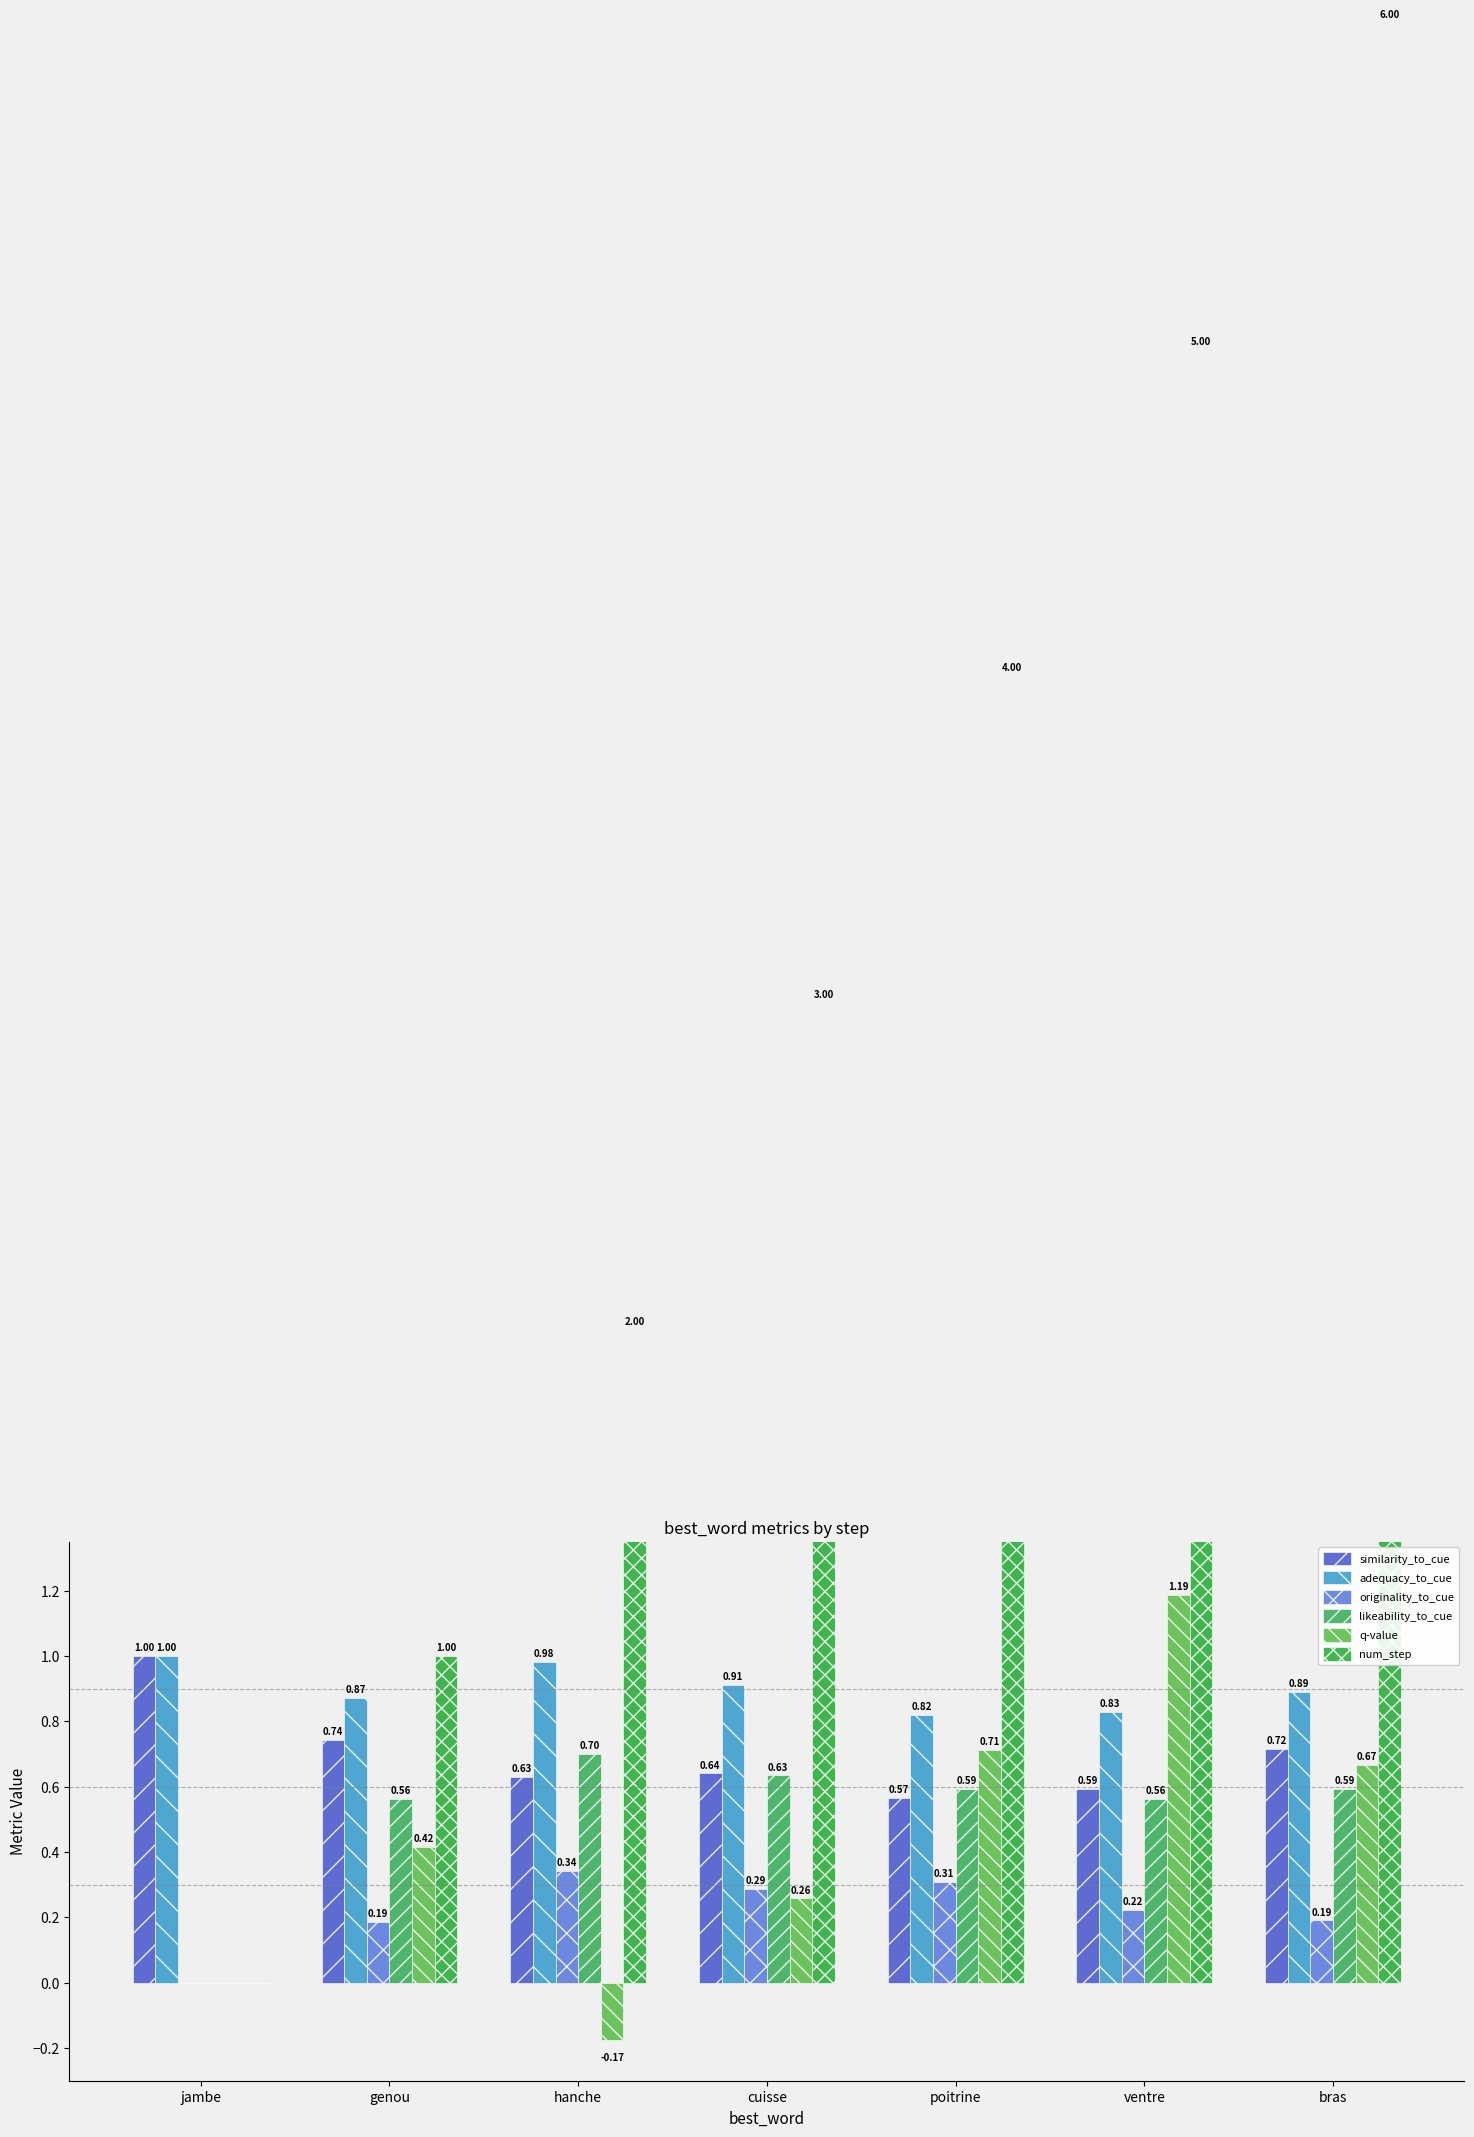

At which label does num_step first exceed 3?

poitrine